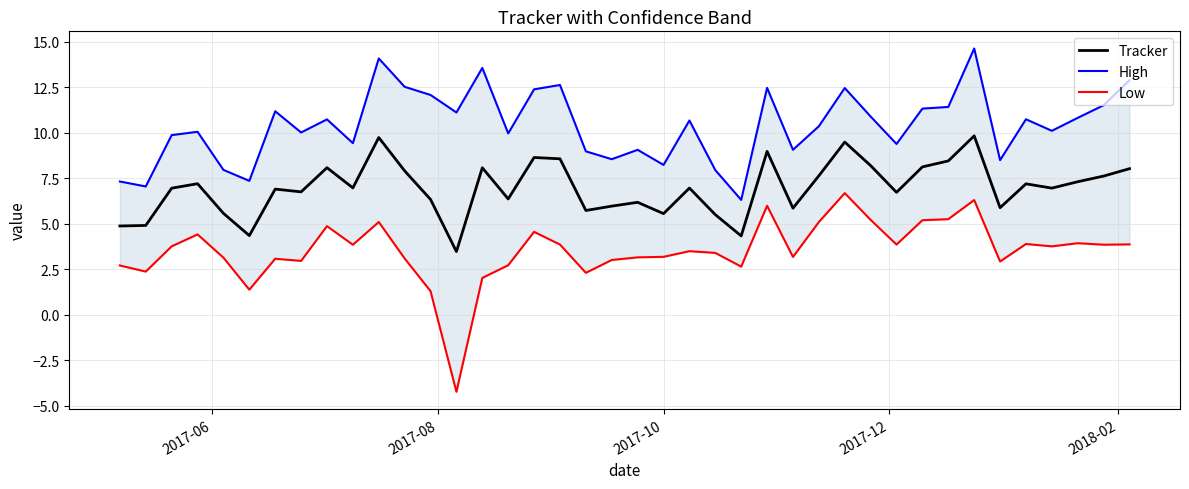

What is the lowest value of the Tracker series?

3.5